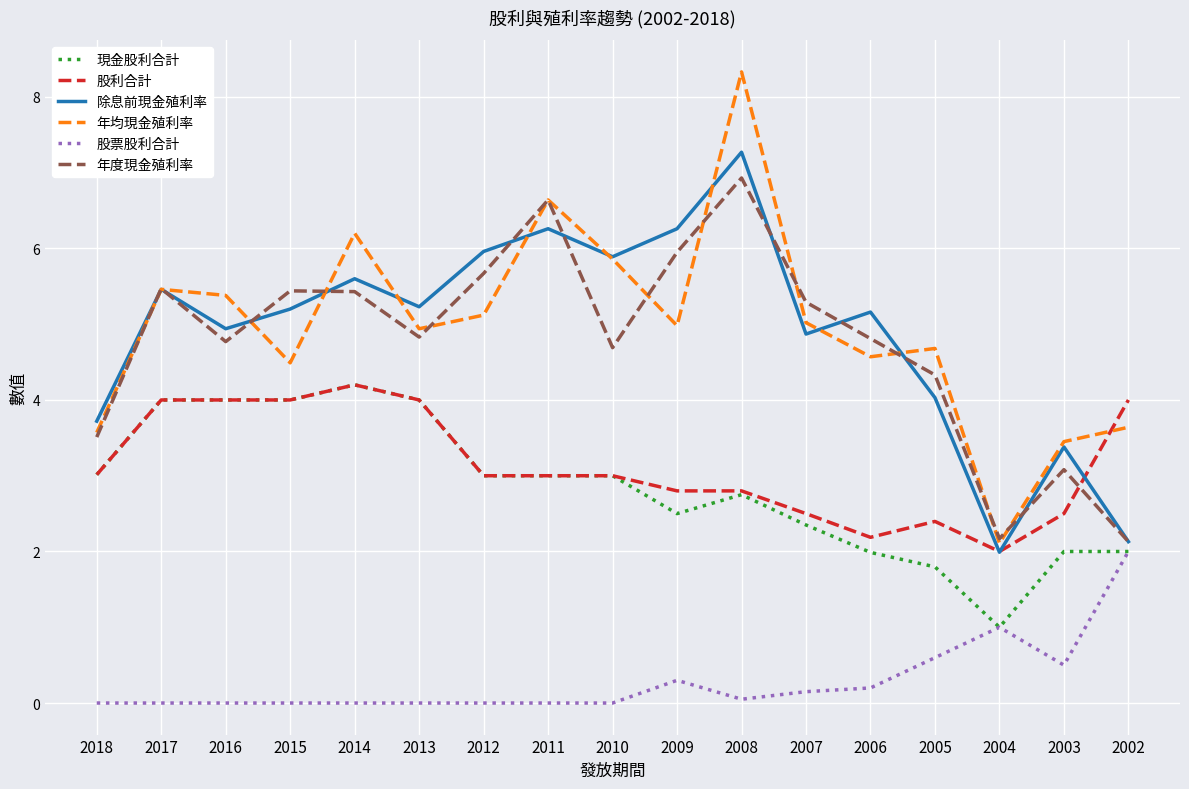

True or false: 年度現金殖利率 has a value of 4.8 at 2006.

True